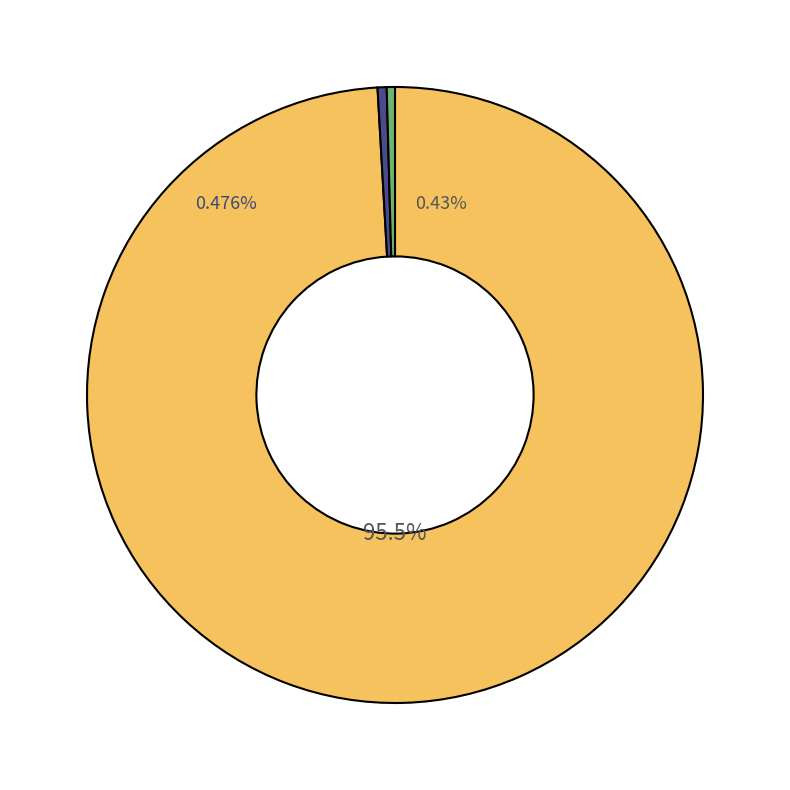

Which slice represents more than half of the pie?

Theft